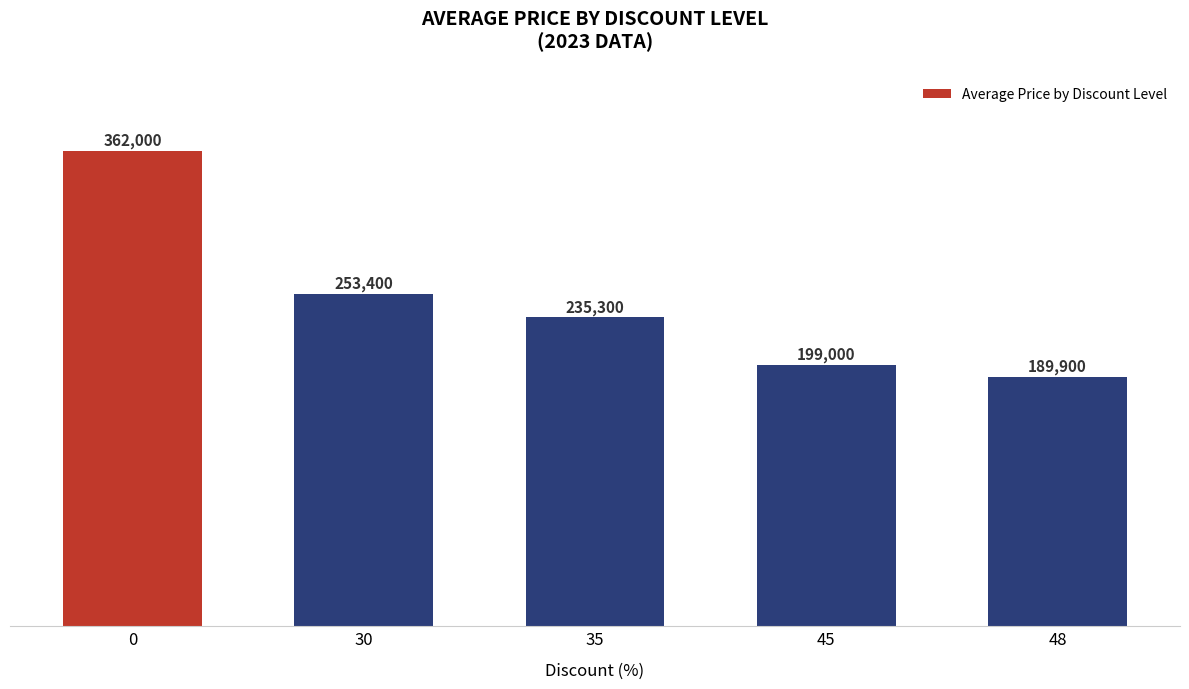

How many distinct data groups are displayed?

1